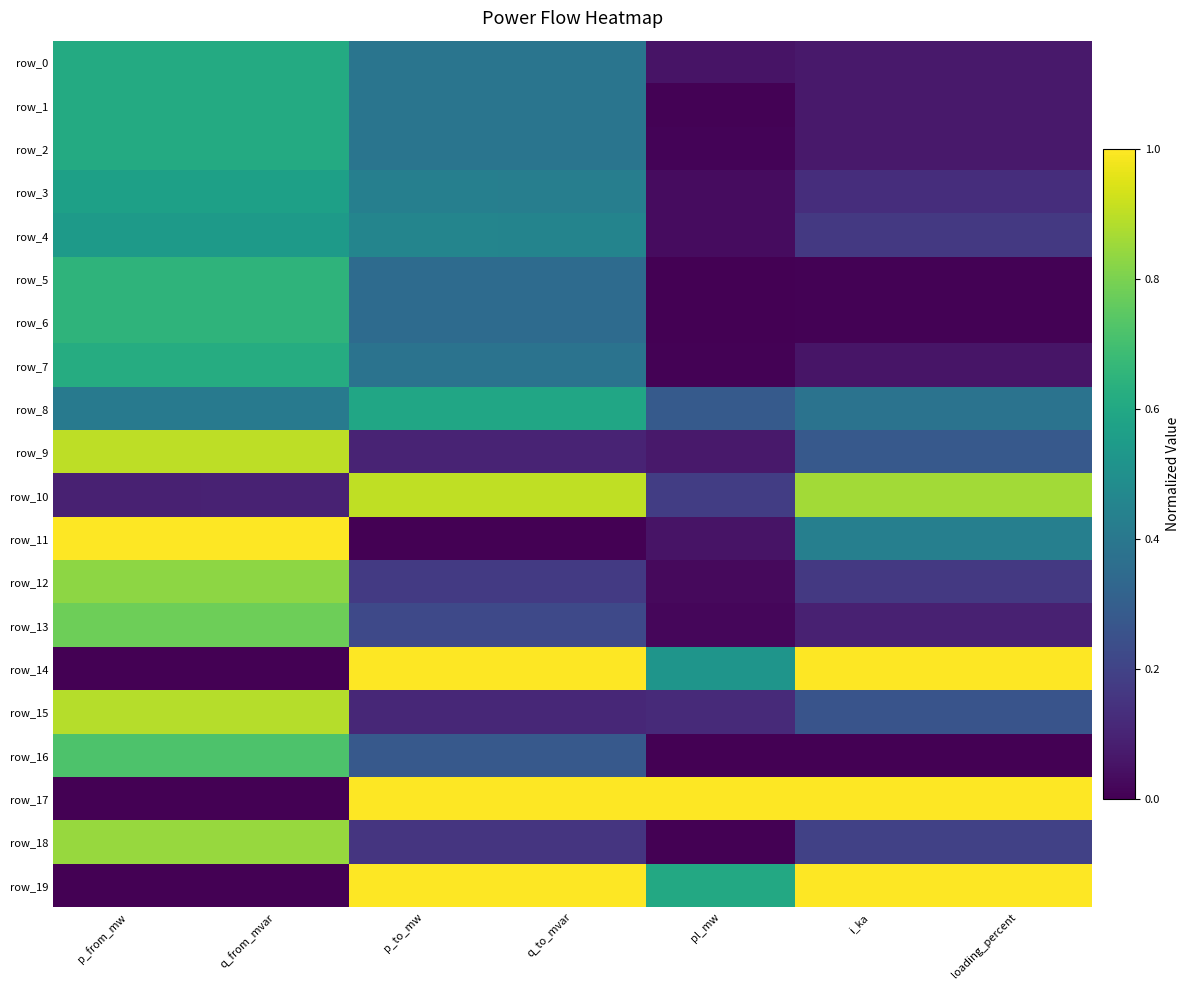

At how many categories does at least one series exceed 0?

7